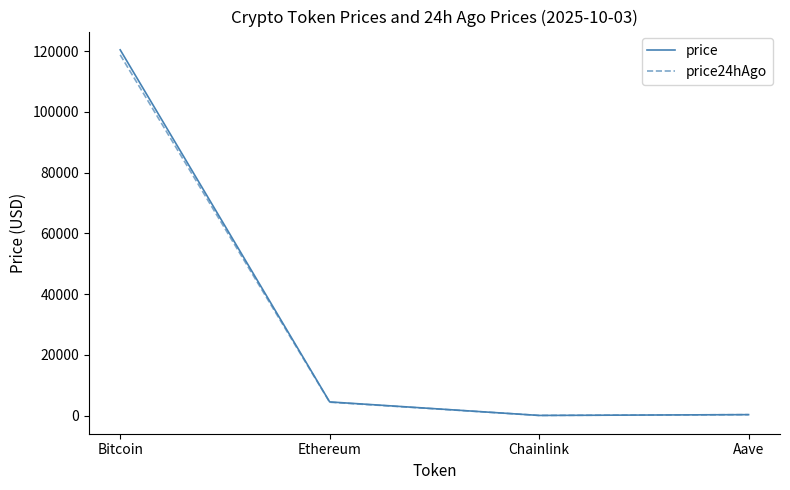

How many values in the price24hAgo series exceed 4381?

2